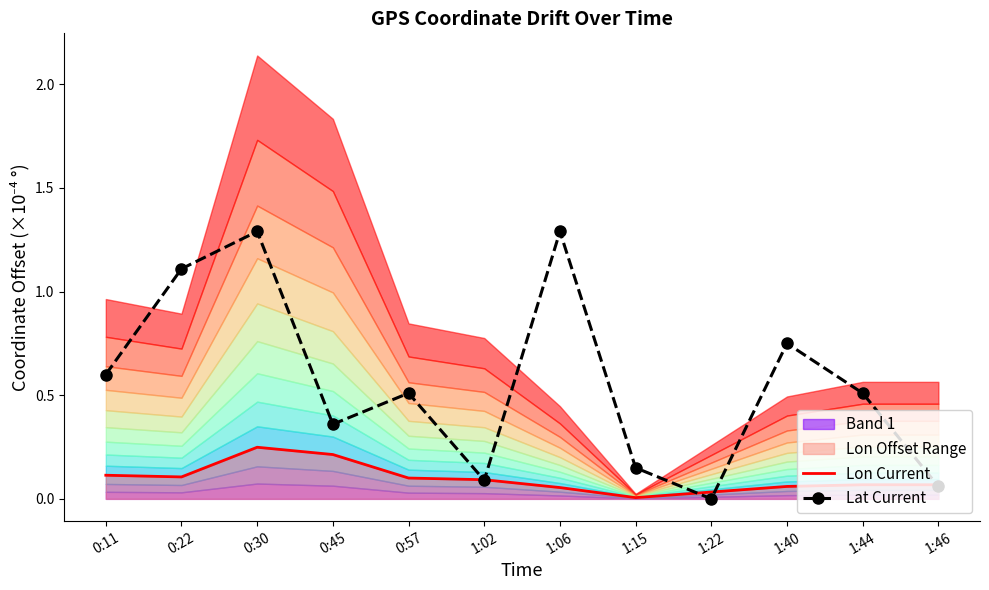

Between 1:15 and 0:22, which is larger?

0:22